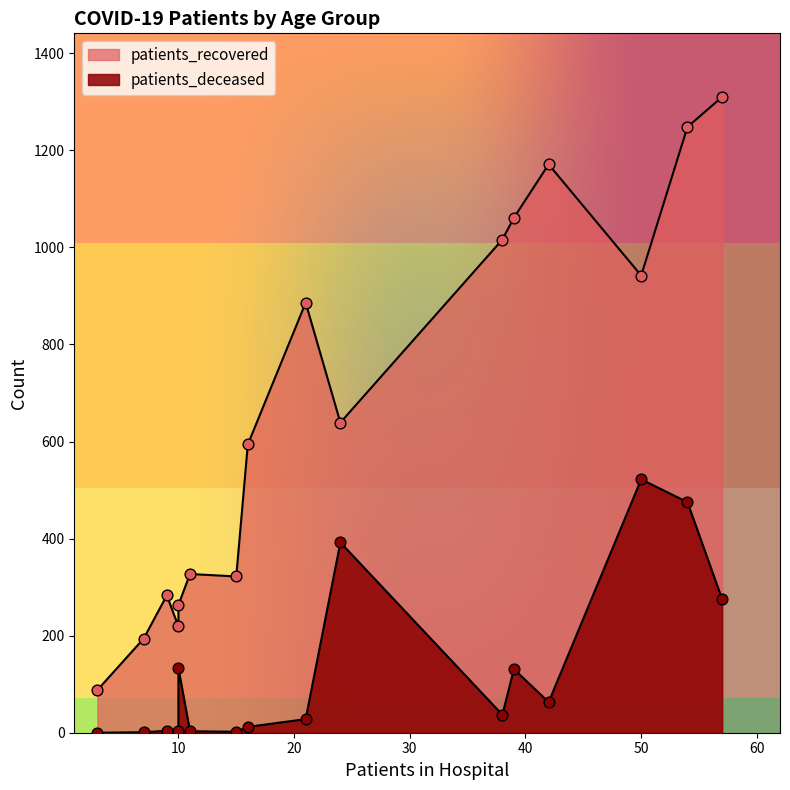

Is the value of patients_deceased at 35-39 greater than the value of patients_recovered at 40-44?

No